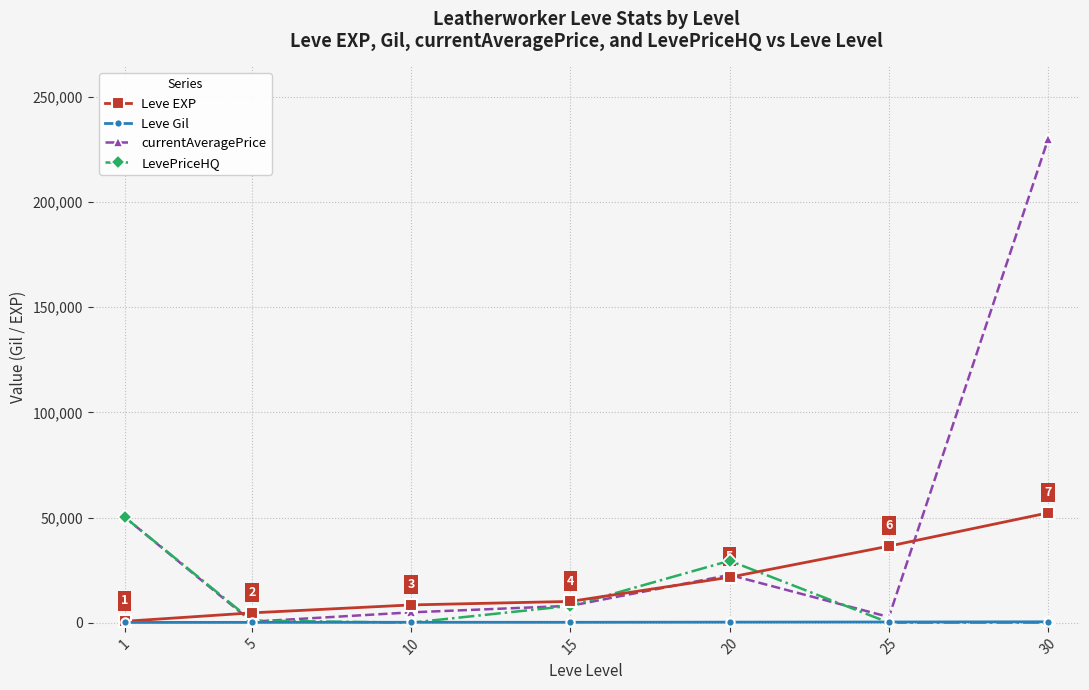

Which series has the largest range (max minus min)?

currentAveragePrice